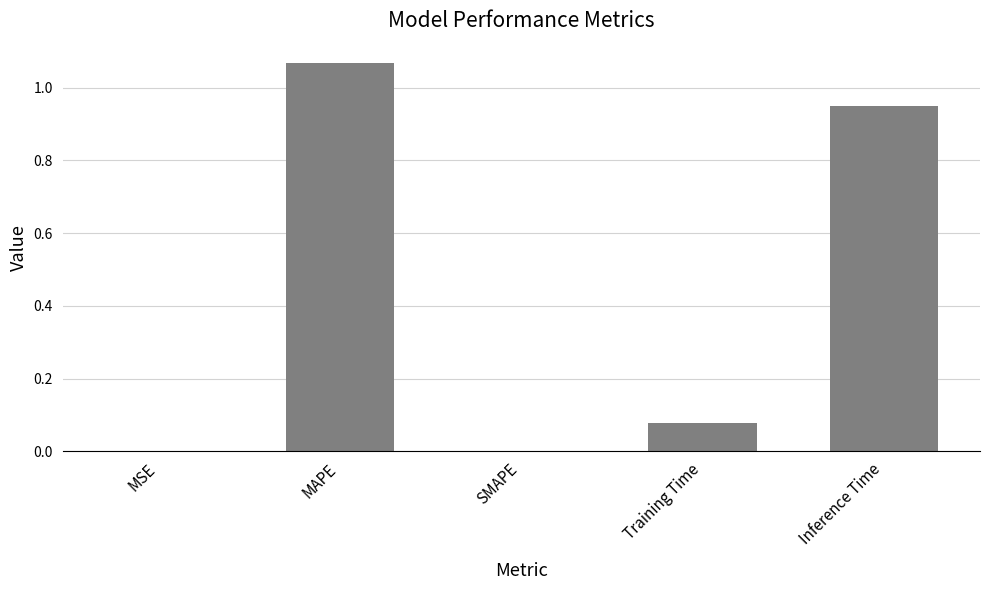

Which category has the highest value across all series?

MAPE